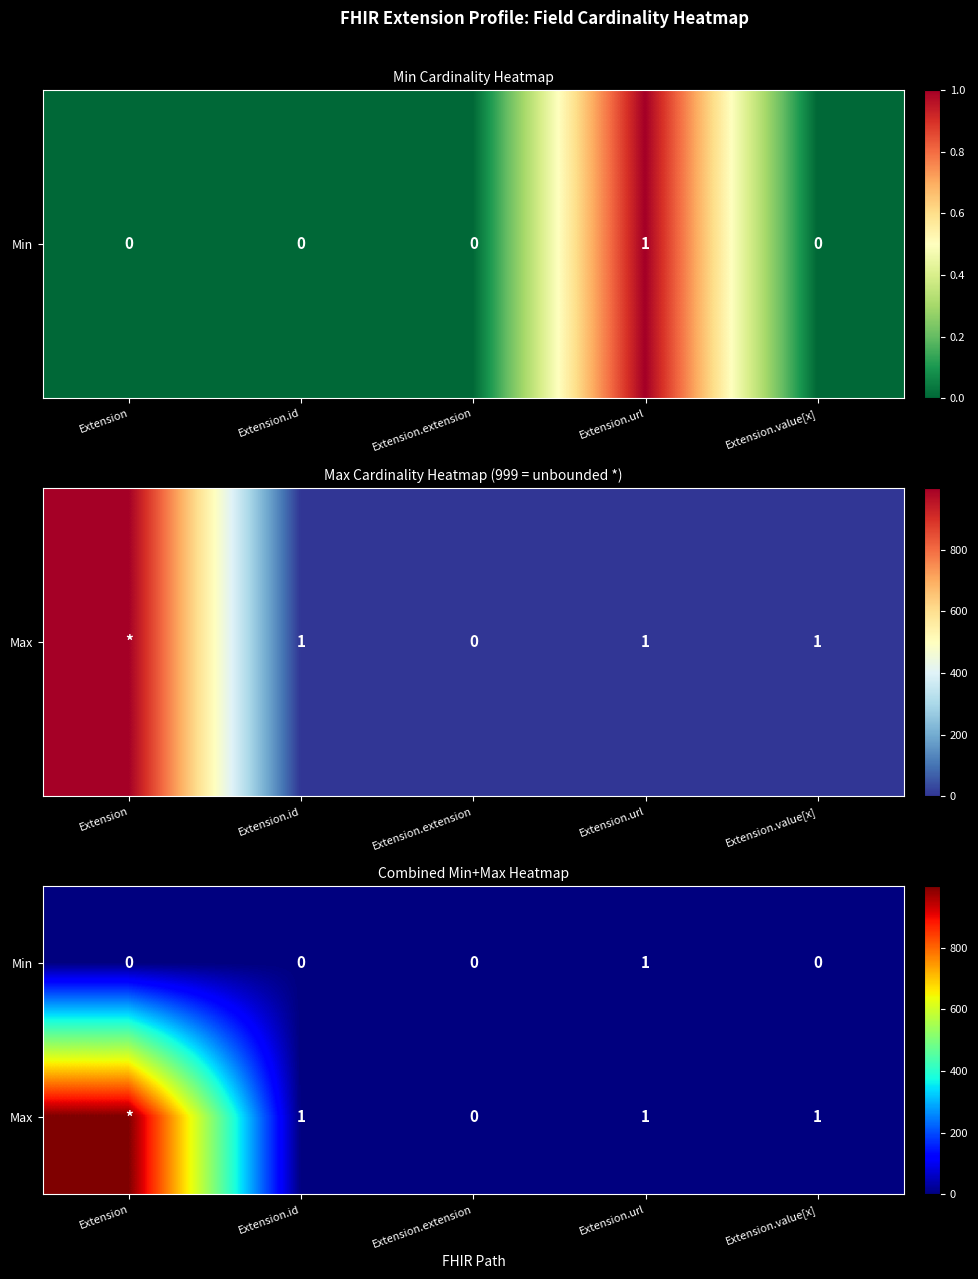

How many data points does each series have?

5